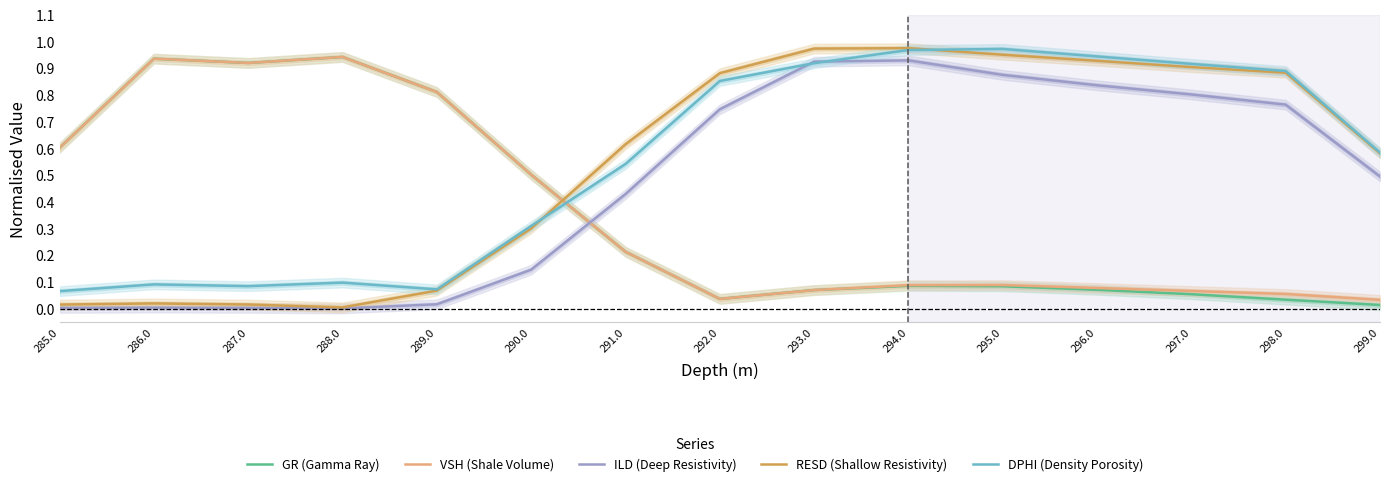

Where do DPHI (Density Porosity) and RESD (Shallow Resistivity) first cross each other?

290.0 and 291.0